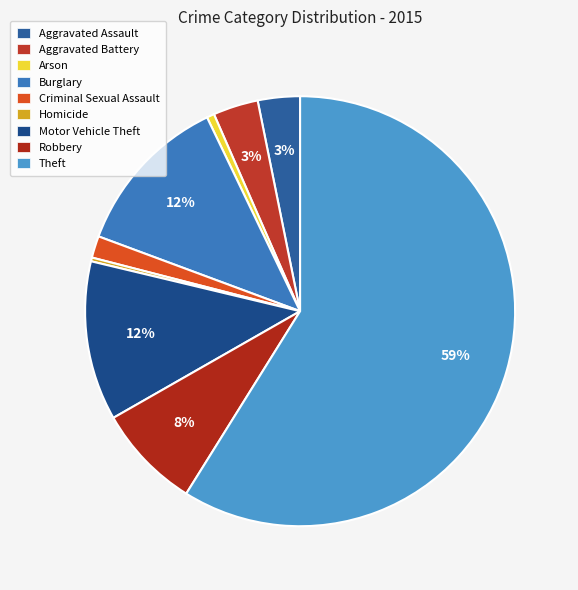

What percentage is the Aggravated Battery slice, to the nearest percent?

3%